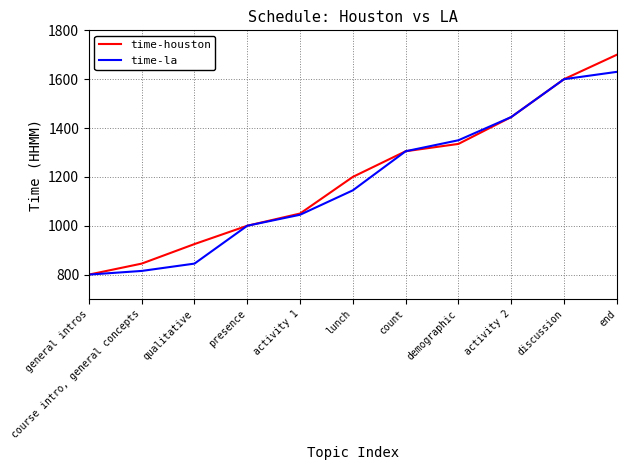

Does the chart display data point markers on the line(s)?

No